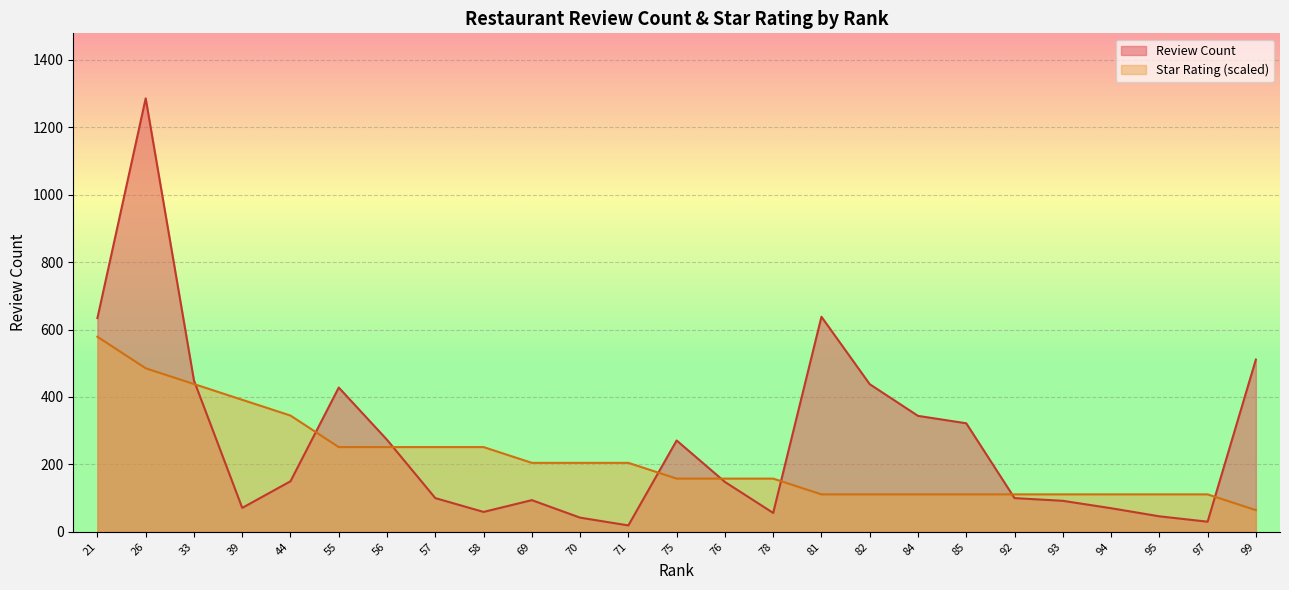

What is the smallest value displayed?

19.0